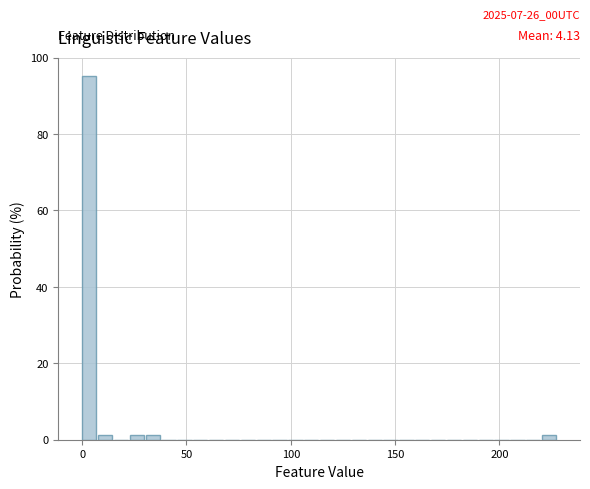

Around what value on the x-axis is the tallest bar? Give the approximate position of its centre, as read against the axis.

5